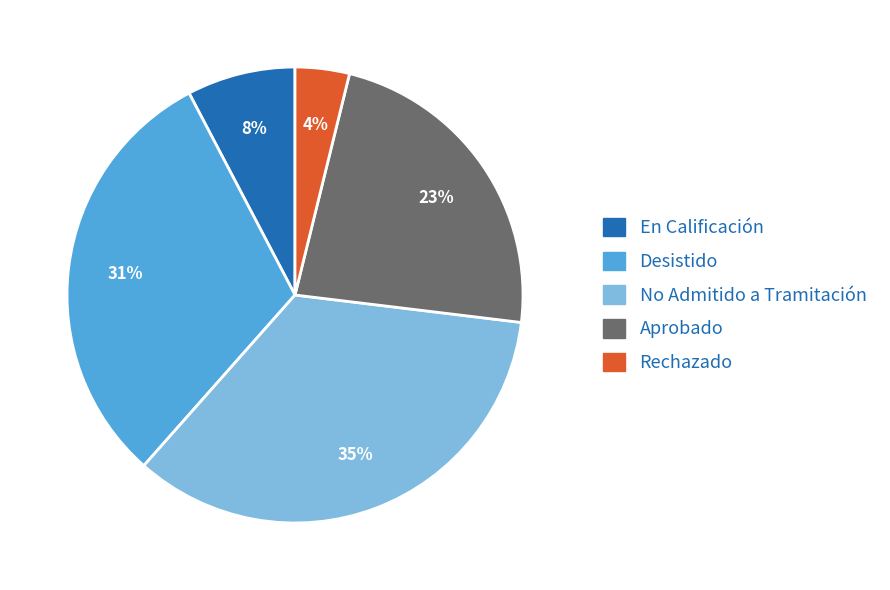

Which slice is the smallest?

Rechazado